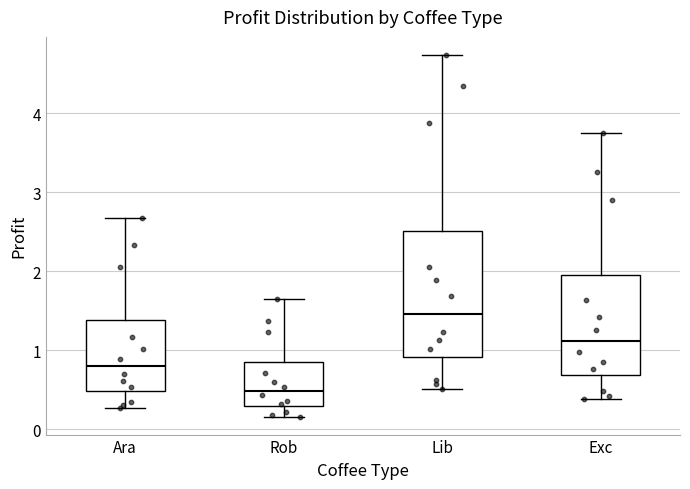

Reading left to right, transcribe this box plot: for each box, give where its median line is, the range the box spans, and where its two whiskers end, as read against the y-axis. The values are not printed on the chart, so give them approximately, as read against the axis.

Ara: median 0.8, box 0.5 to 1.4, whiskers 0.3 to 2.7
Rob: median 0.5, box 0.3 to 0.8, whiskers 0.2 to 1.6
Lib: median 1.5, box 0.9 to 2.5, whiskers 0.5 to 4.7
Exc: median 1.1, box 0.7 to 1.9, whiskers 0.4 to 3.8